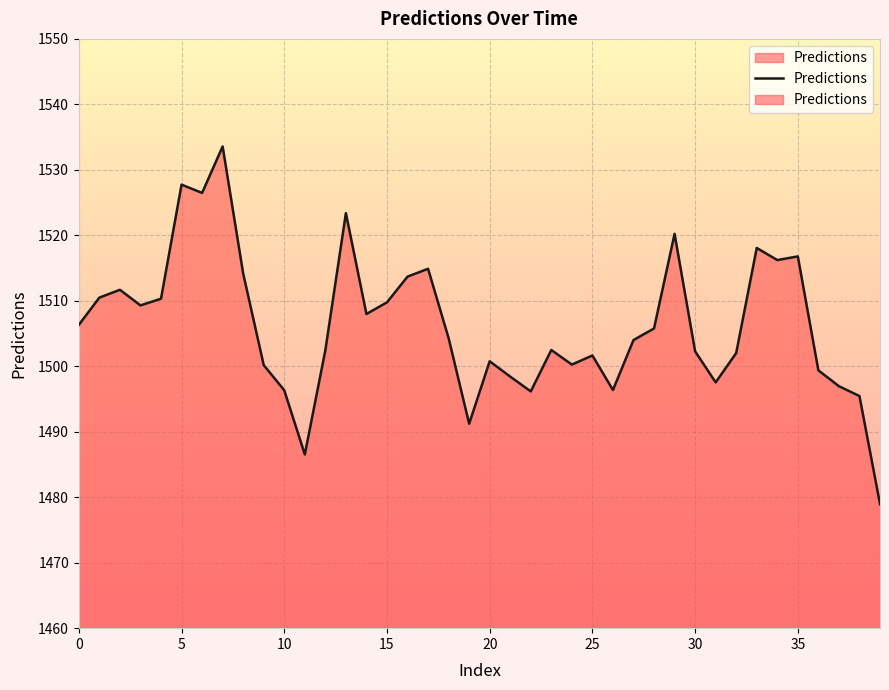

The value at 37 is 1970.3. True or false?

False